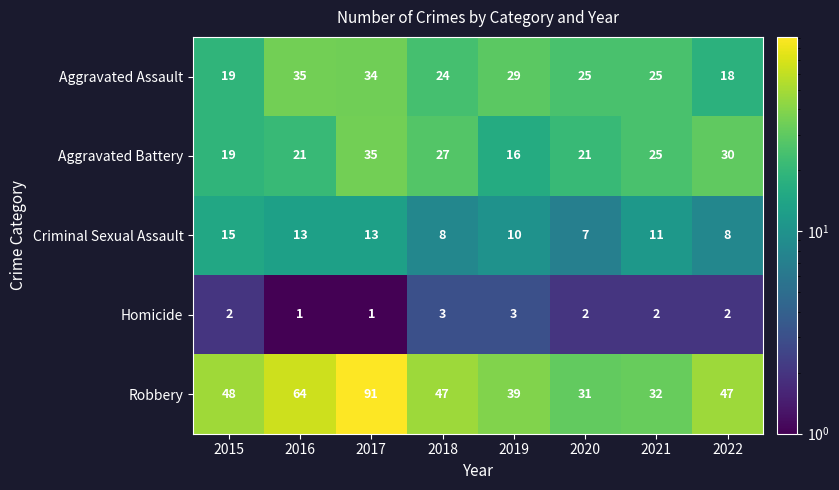

What is the difference between the second highest and minimum values in the Aggravated Assault series?

16